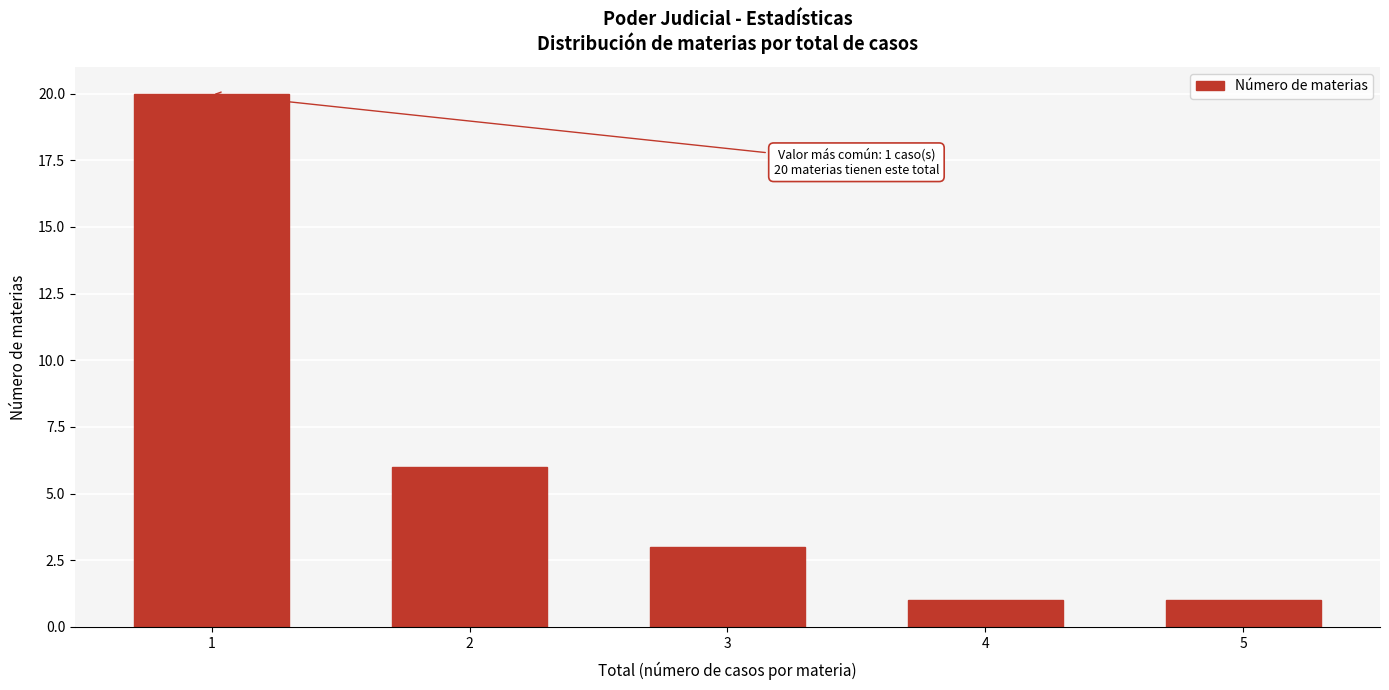

Reading right to left, what are all the values shown in this chart?

5=1	4=1	3=3	2=6	1=20